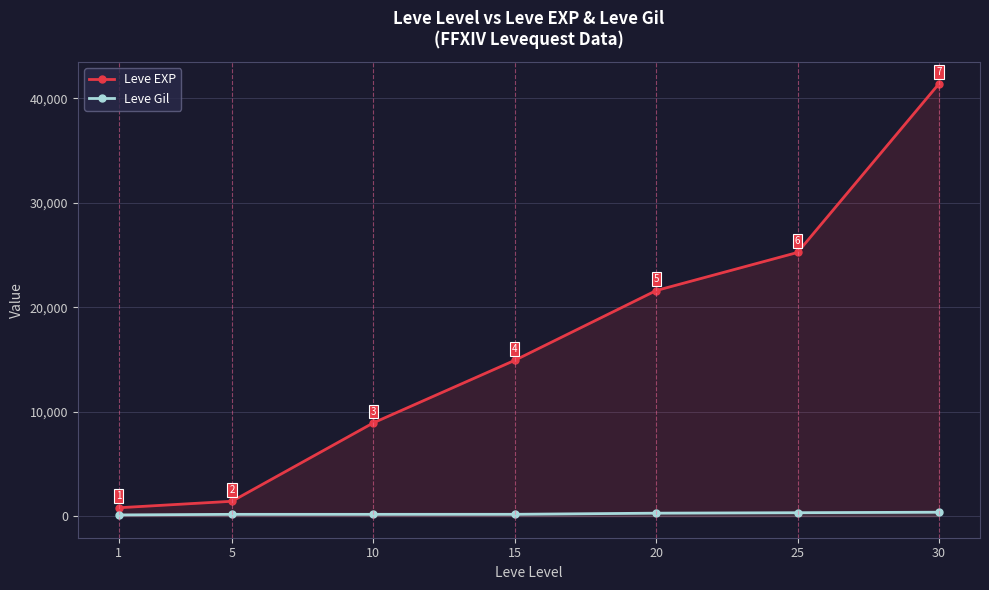

Is it true that Leve Gil equals 116 at 10?

False